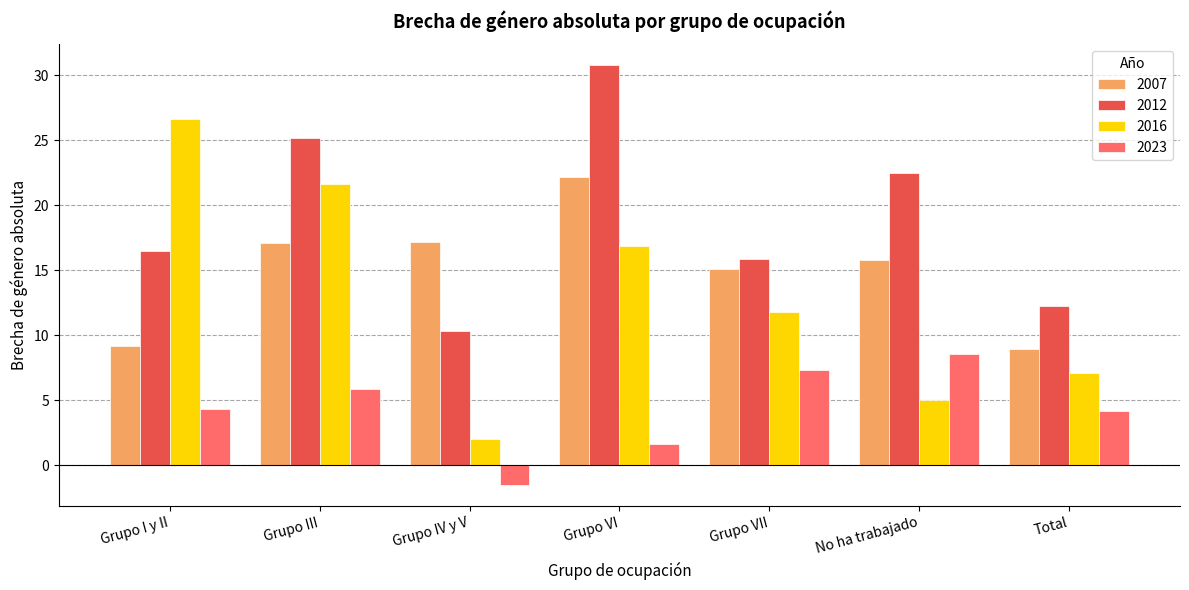

How many categories are shown in the chart?

7